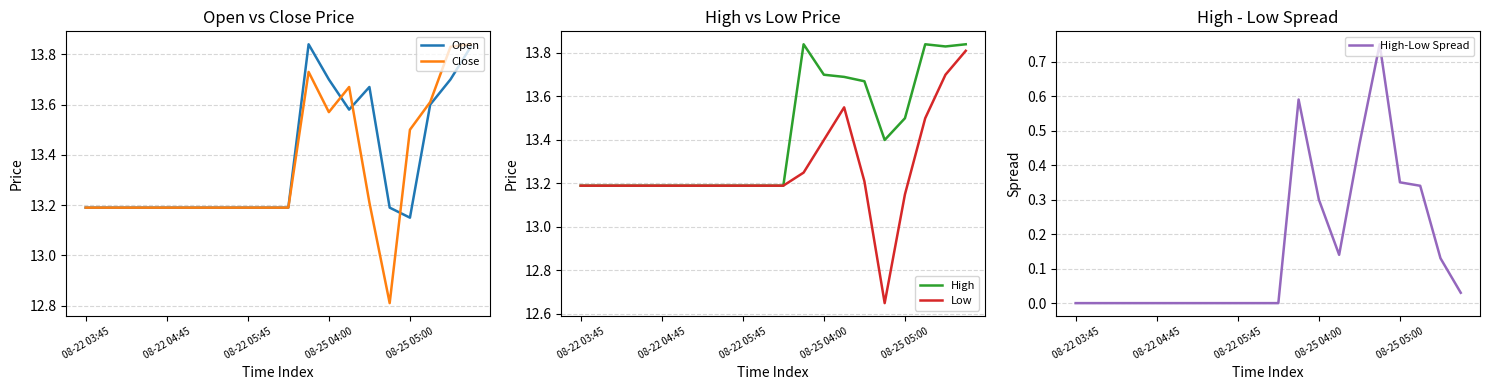

Rank the series by their maximum value, from lowest to highest.

High-Low Spread, Low, Open, Close, High